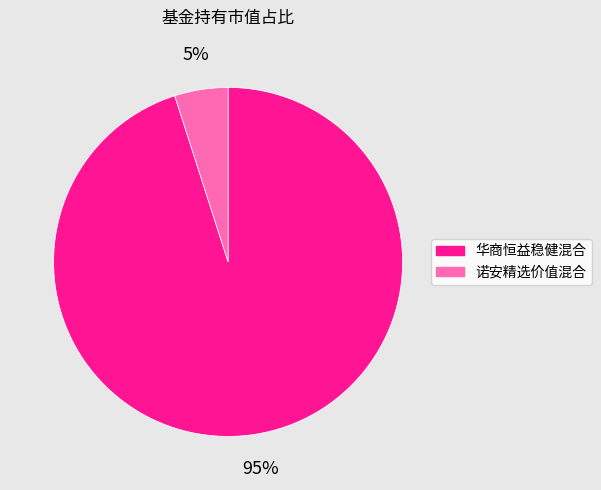

How many segments does this pie chart have?

2